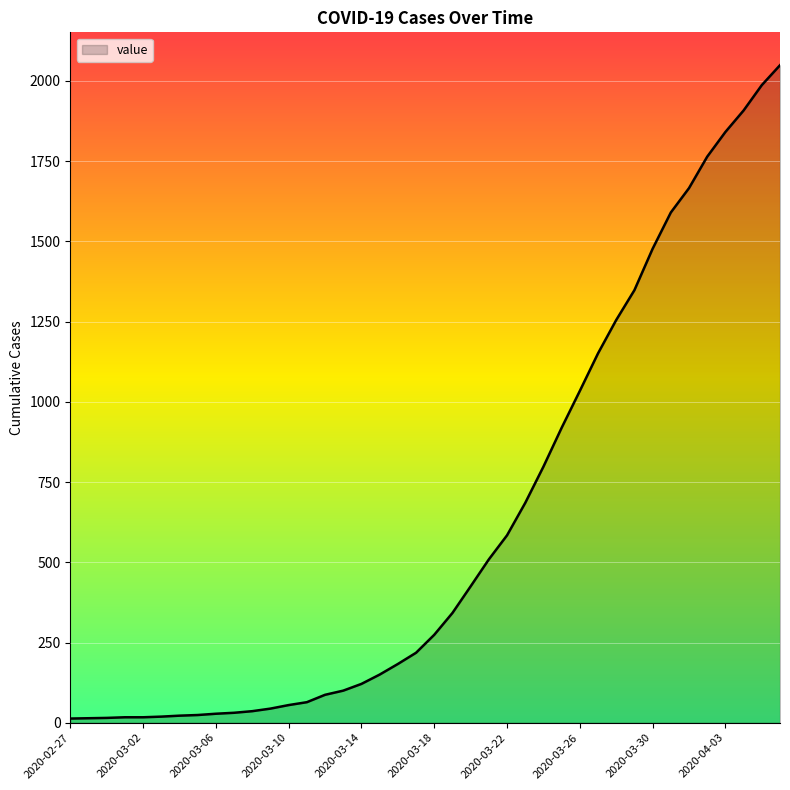

What is the difference between the maximum and minimum values?

2036